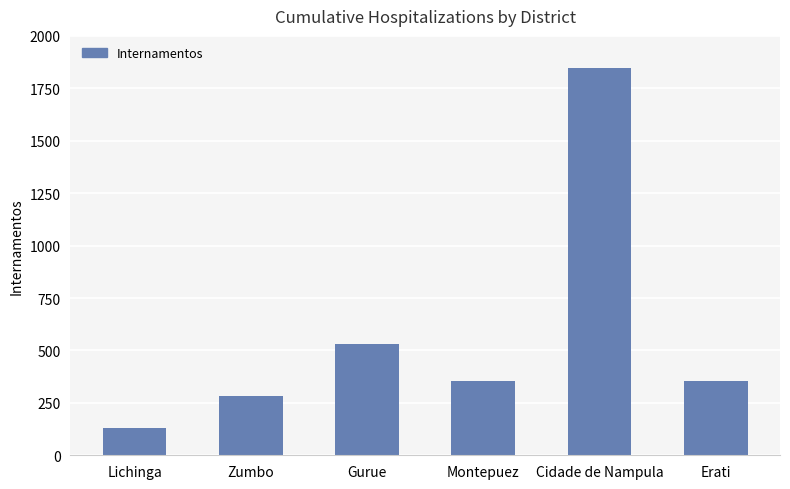

What is the greatest value displayed?

1848